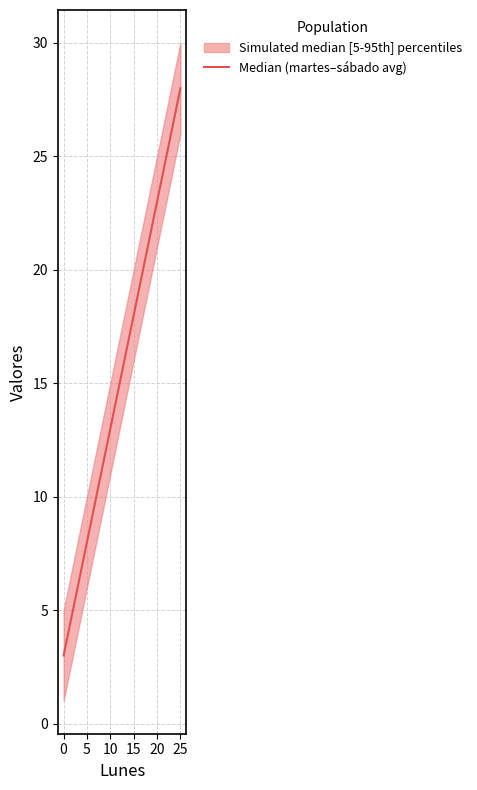

The value of Median (martes–sábado avg) at 5 is 3. True or false?

False